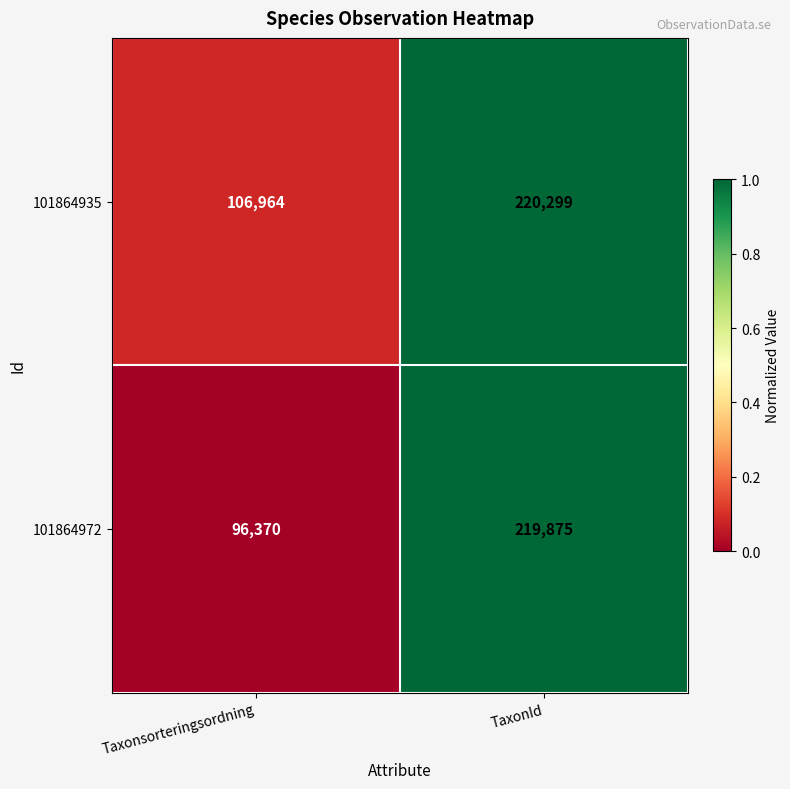

What is the sum of all 101864972 values?

316245